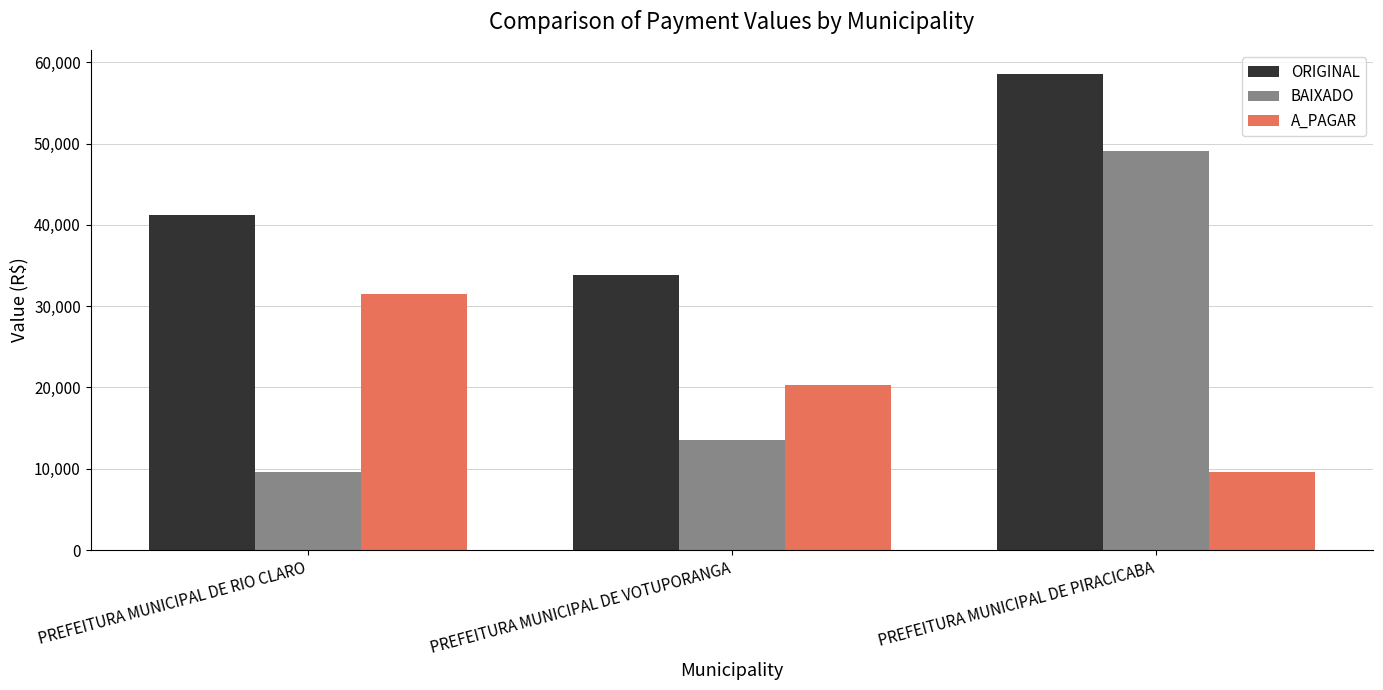

Is it true that ORIGINAL equals 10023.6 at PREFEITURA MUNICIPAL DE VOTUPORANGA?

False